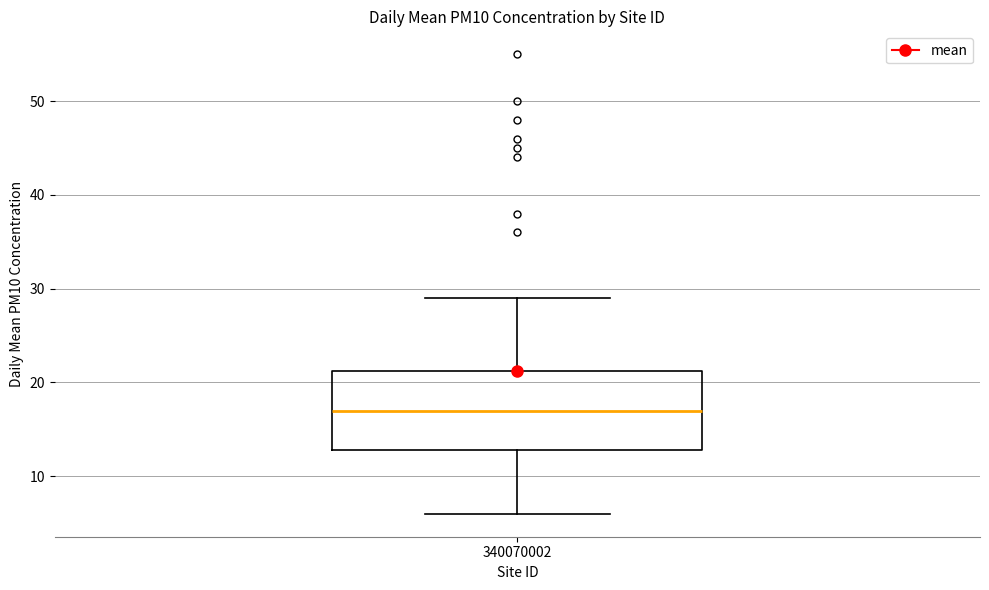

Where does the lower whisker of the box at x = 340070002 end on the y-axis? The values are not printed on the chart, so give them approximately, as read against the axis.

6